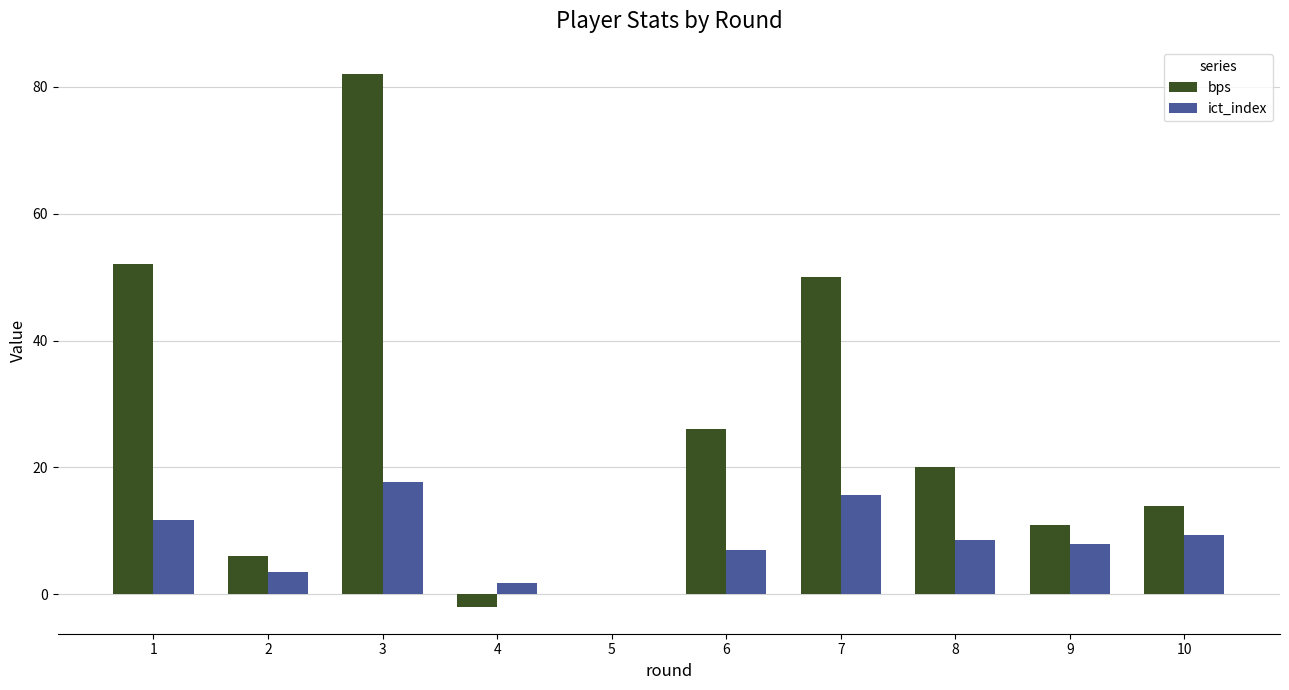

At which category does the chart reach its peak across all series?

3